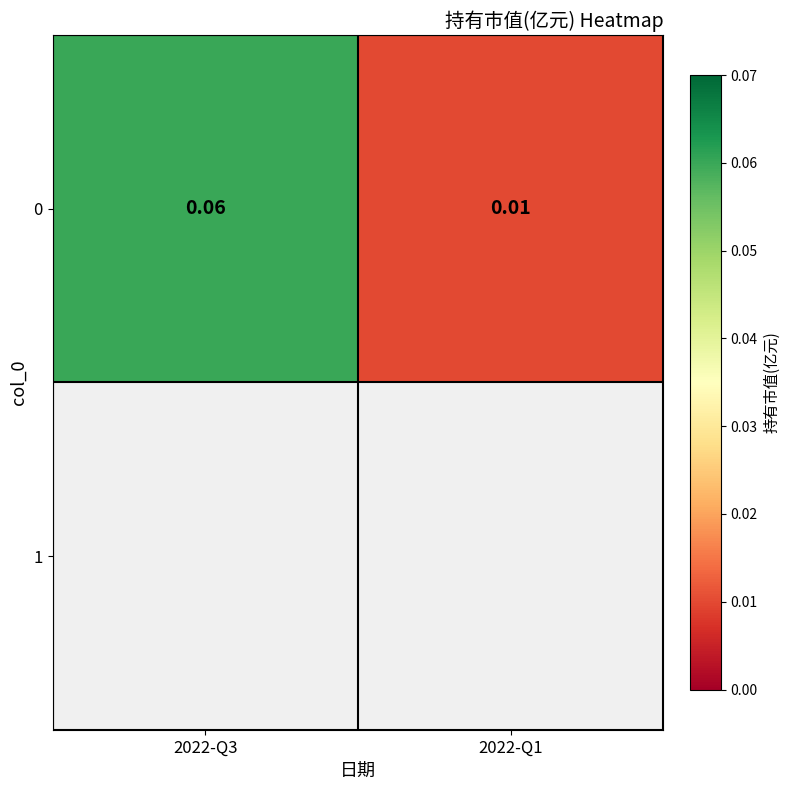

Which label corresponds to the largest value in the chart?

2022-Q3